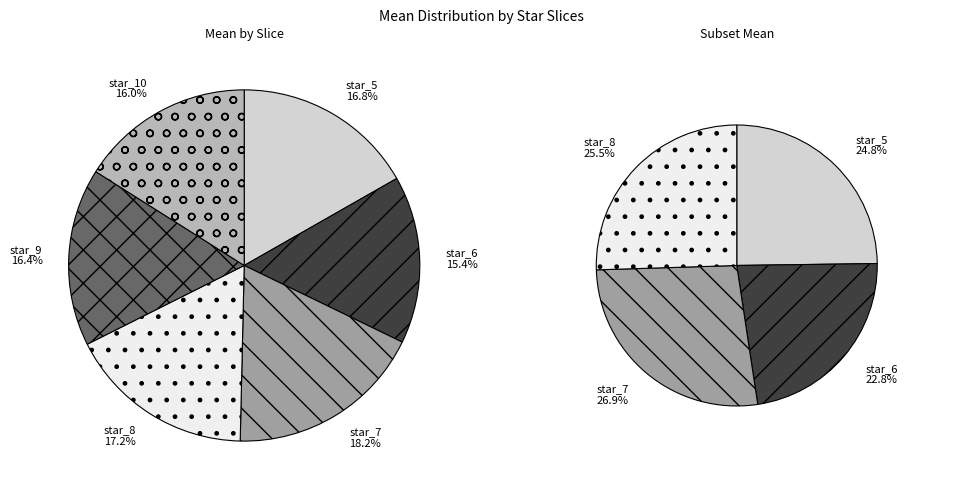

To the nearest percent, what portion does star_8 represent?

17%